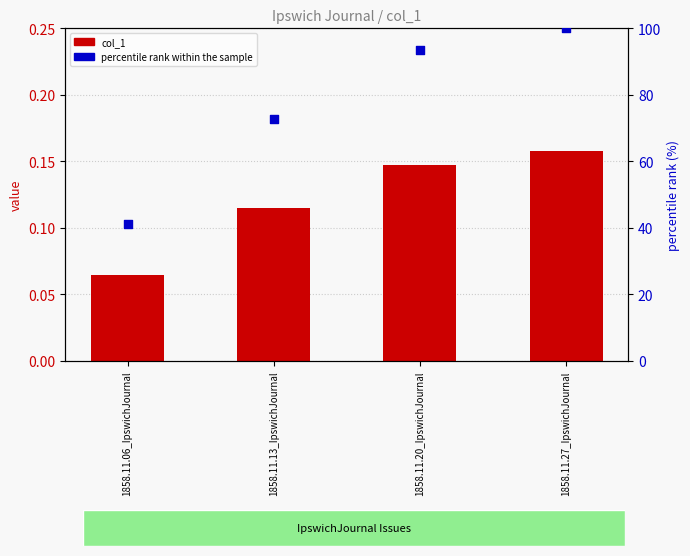

At how many categories does at least one series exceed 76?

2